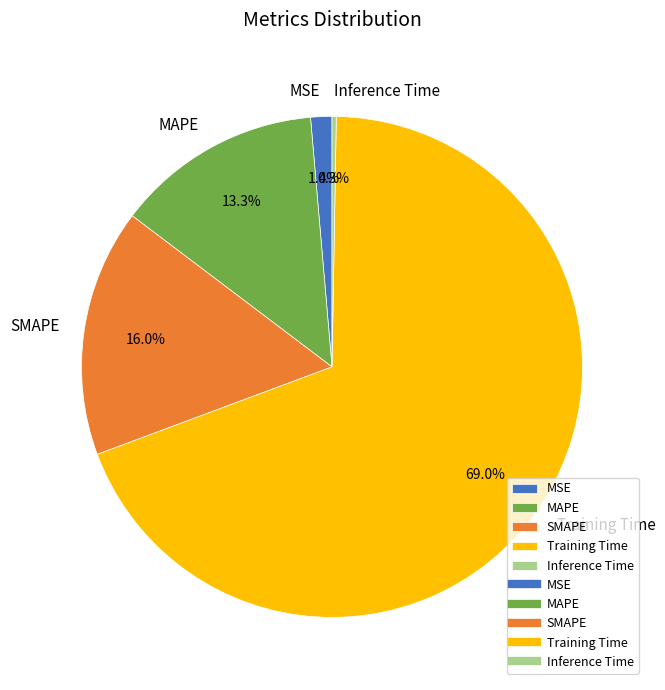

Between MAPE and Training Time, which is larger?

Training Time